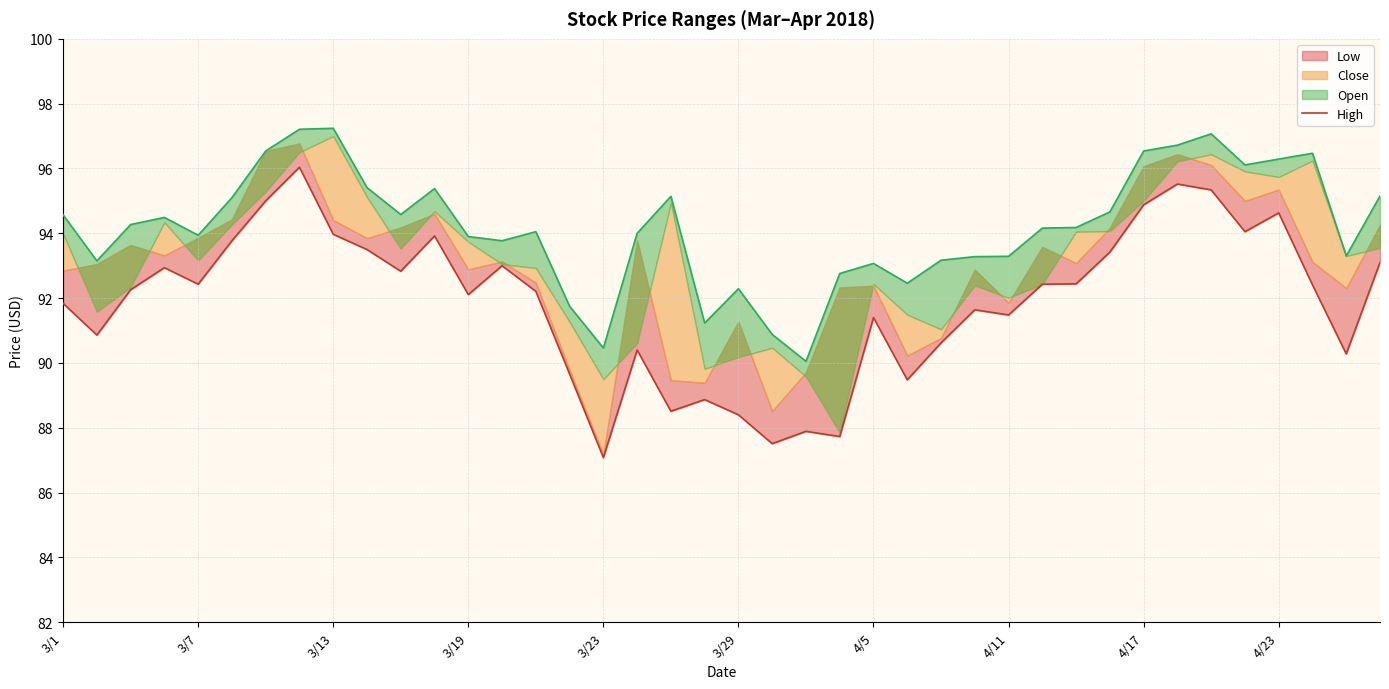

True or false: the data shows 92.1 at 3/19.

True